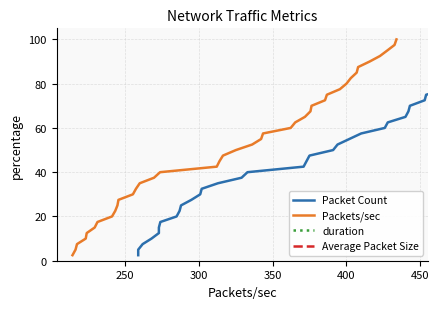

What is the minimum value for Packets/sec?

2.5